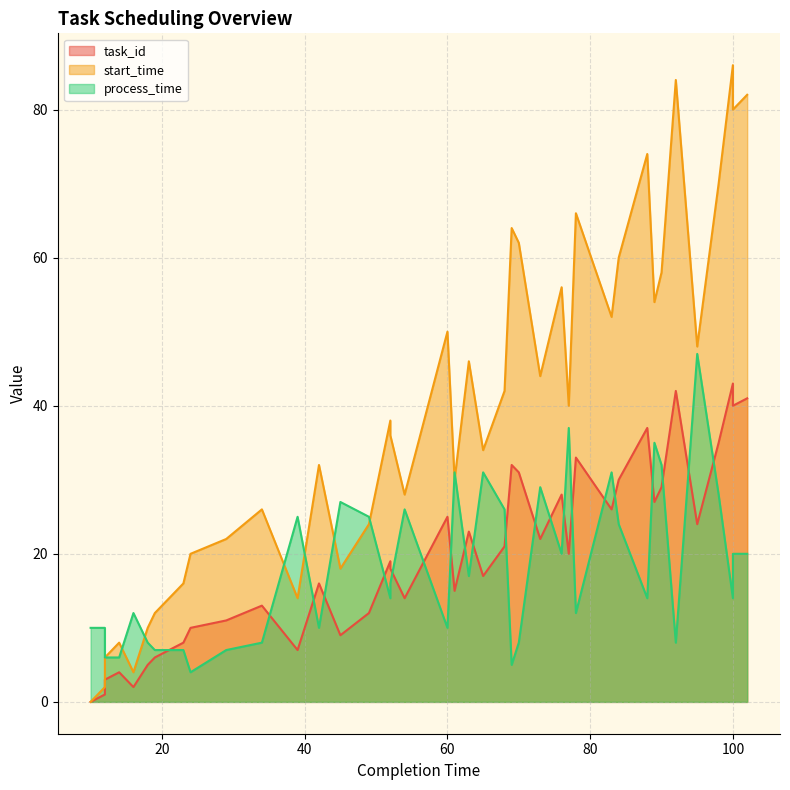

What is the average value of the task_id series?

20